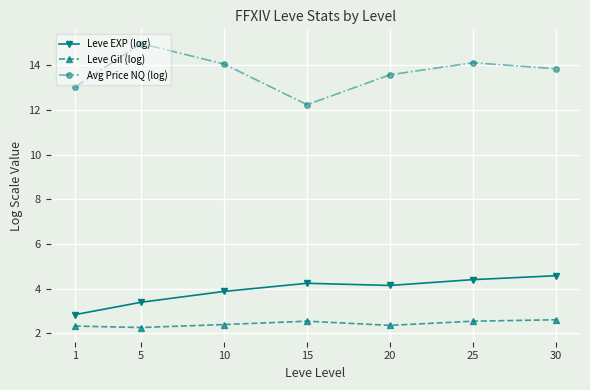

Count the number of data series in this chart.

3